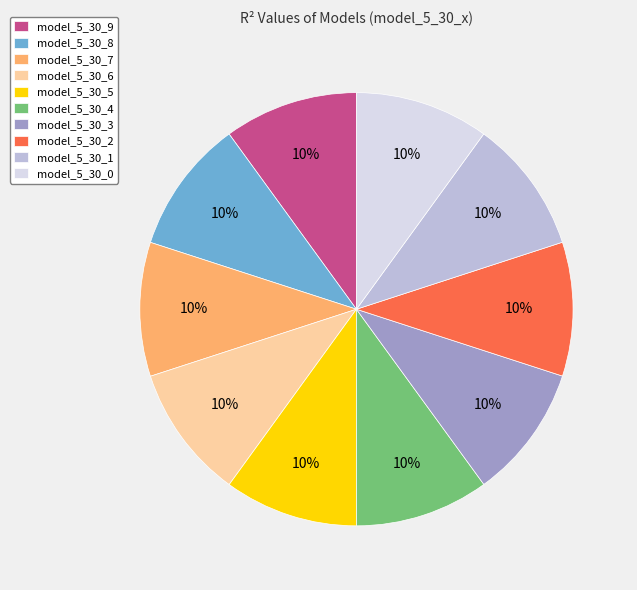

How many segments does this pie chart have?

10